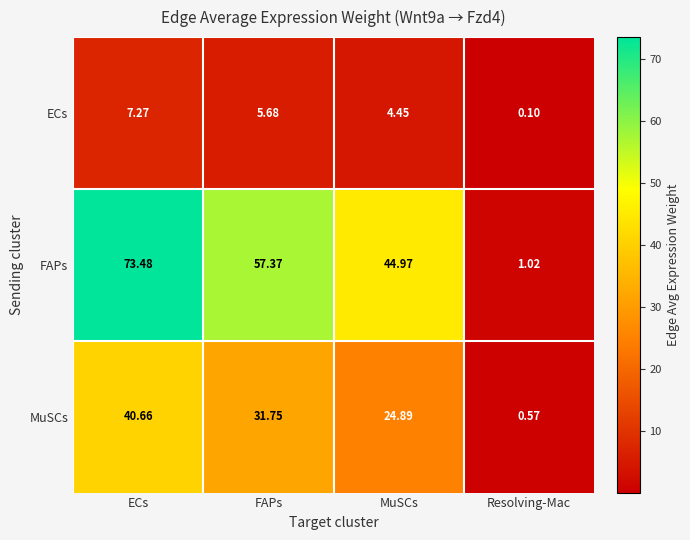

Between ECs and MuSCs, which series saw the biggest shift?

FAPs